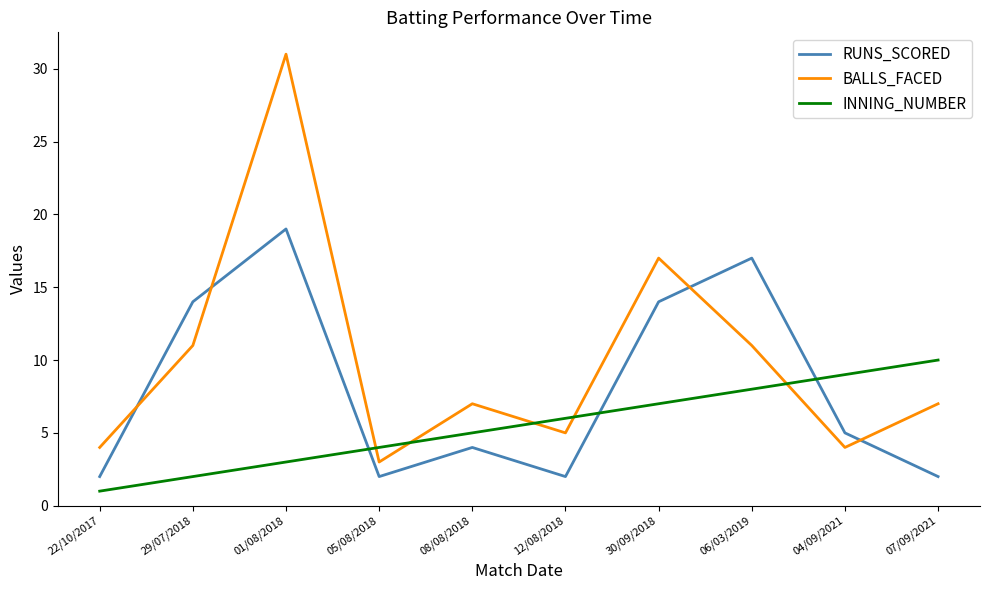

Which series has the widest spread of values?

BALLS_FACED